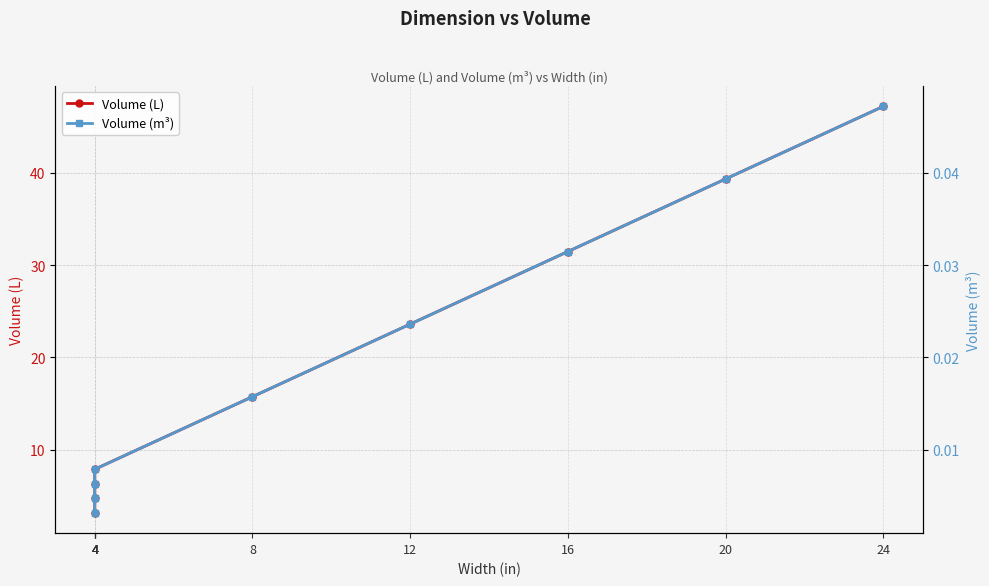

The Volume (L) series shows 11.2 at 4. True or false?

False